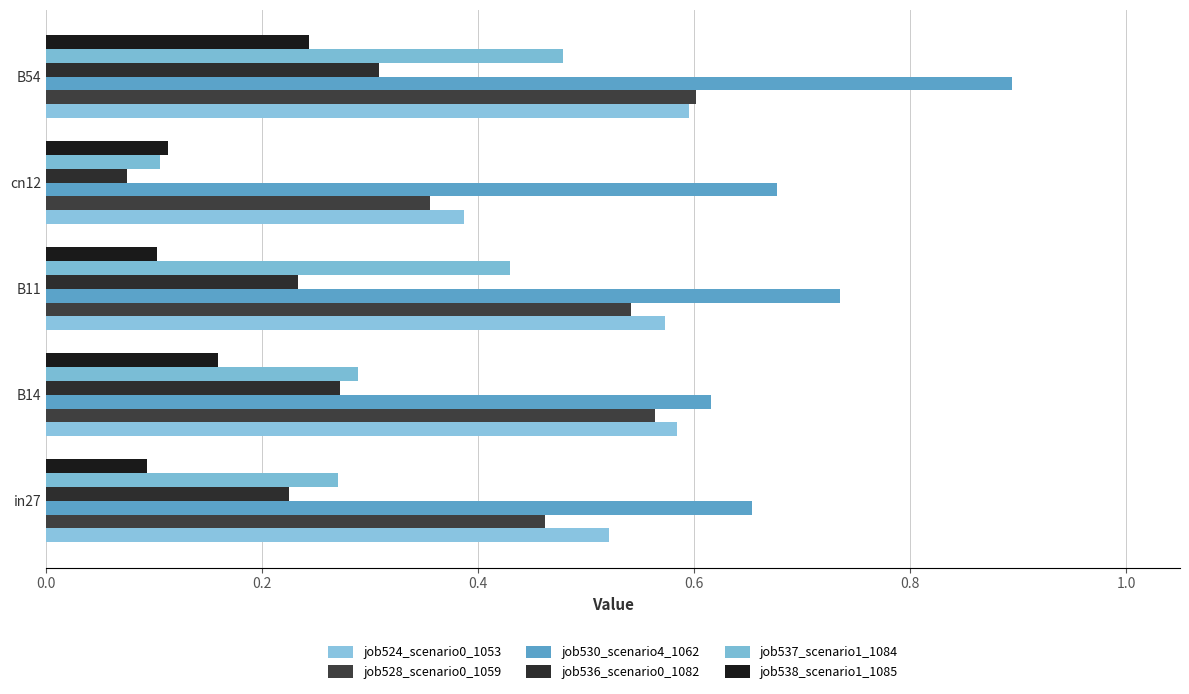

How many data points does each series have?

5